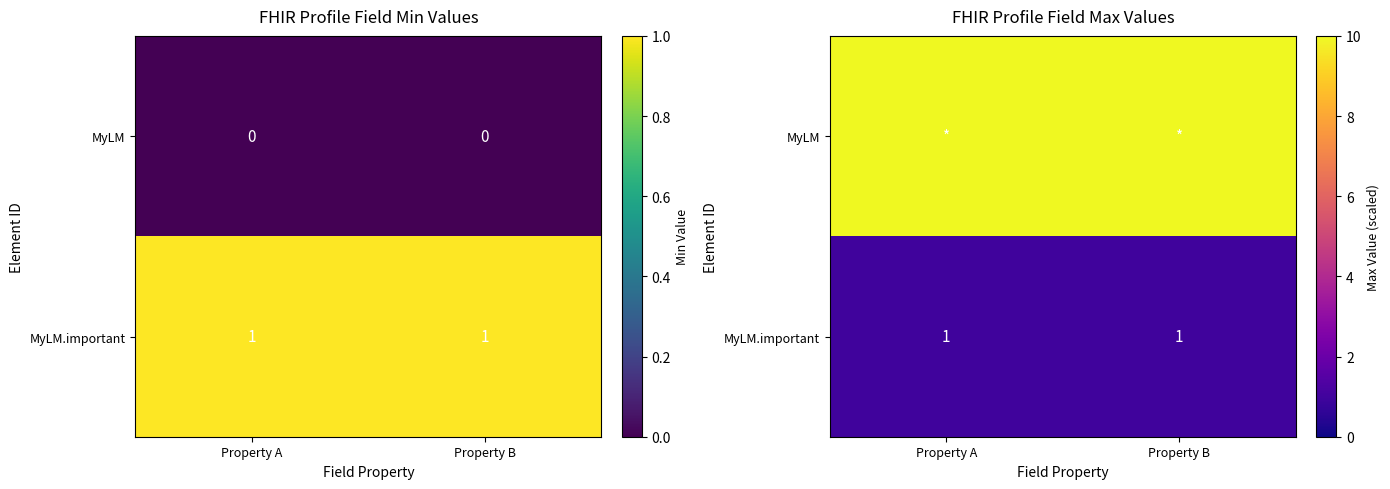

What is the sum of the MyLM values at Property A and Property B?

20